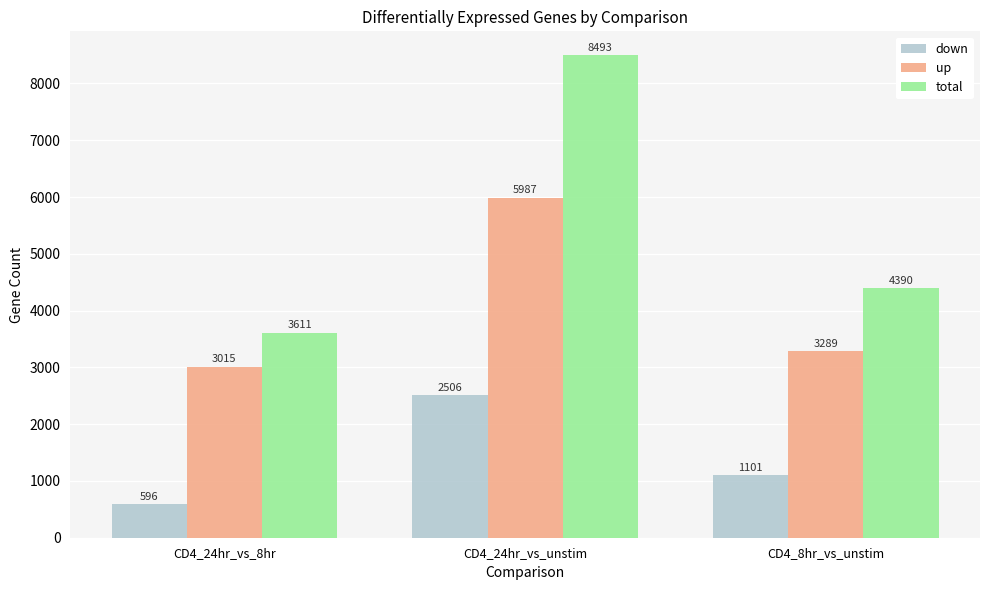

Which series has the largest range (max minus min)?

total